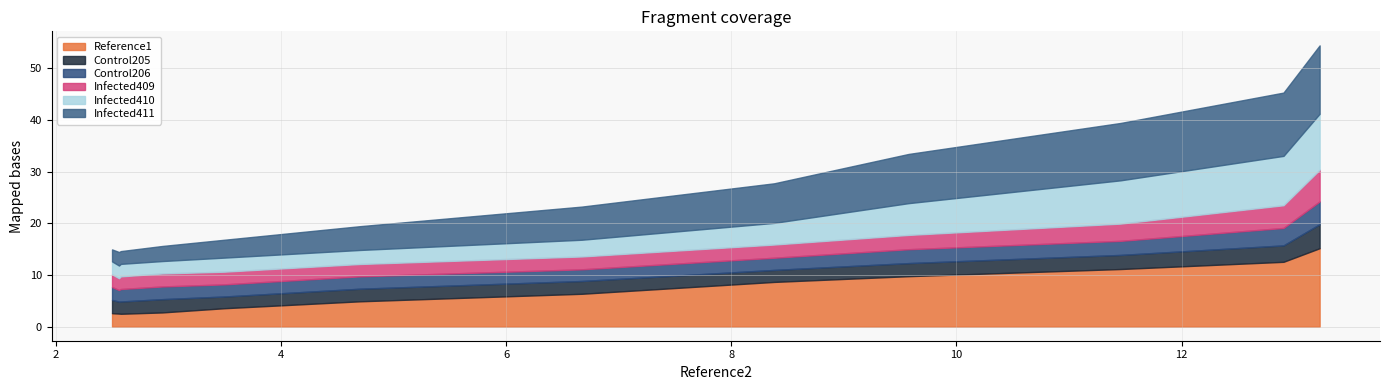

What are all the series names shown in the legend?

Reference1, Control205, Control206, Infected409, Infected410, Infected411